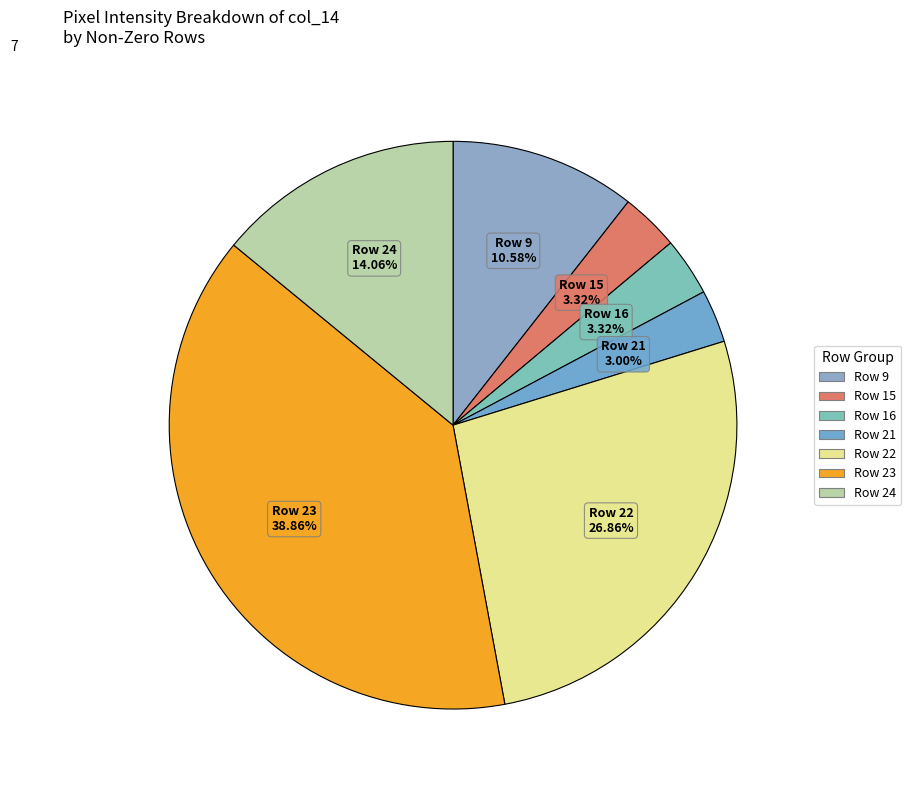

Count the number of slices in the pie.

7